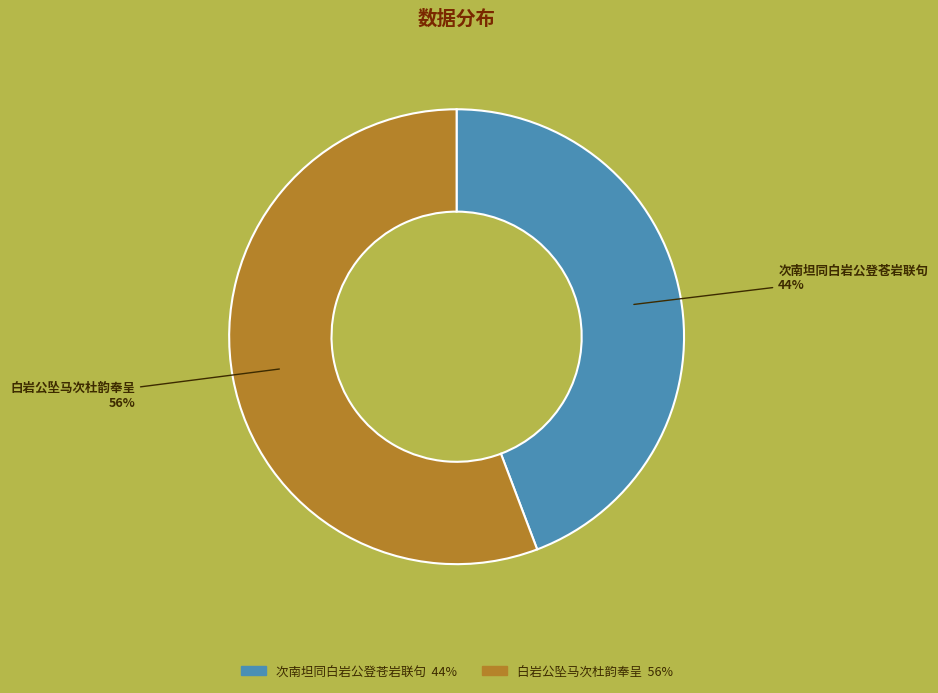

The 白岩公坠马次杜韵奉呈 slice represents 63% of the pie. True or false?

False